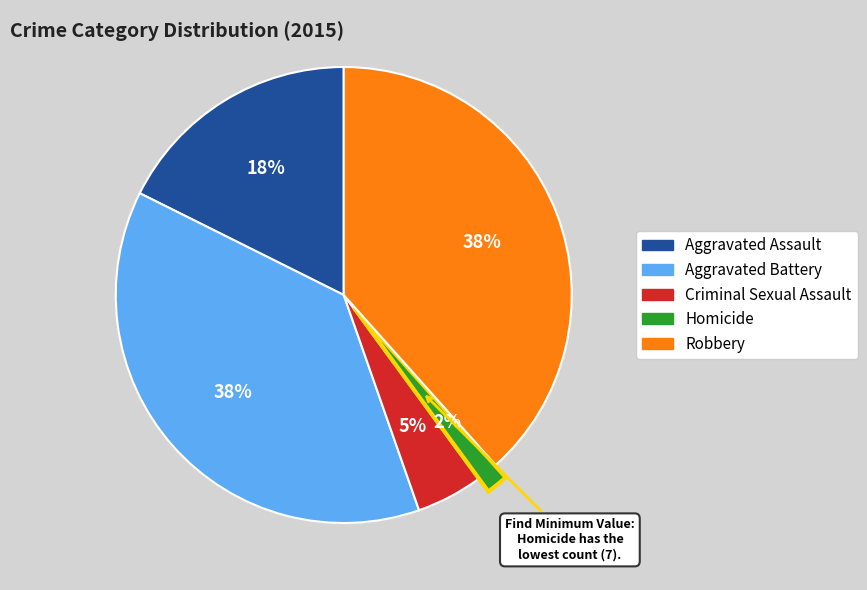

What is the smallest slice in the pie chart?

Homicide